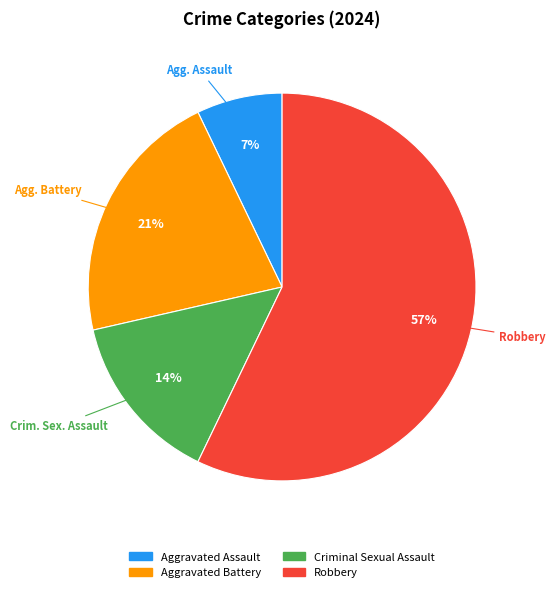

To the nearest percent, what is the average slice percentage?

25%